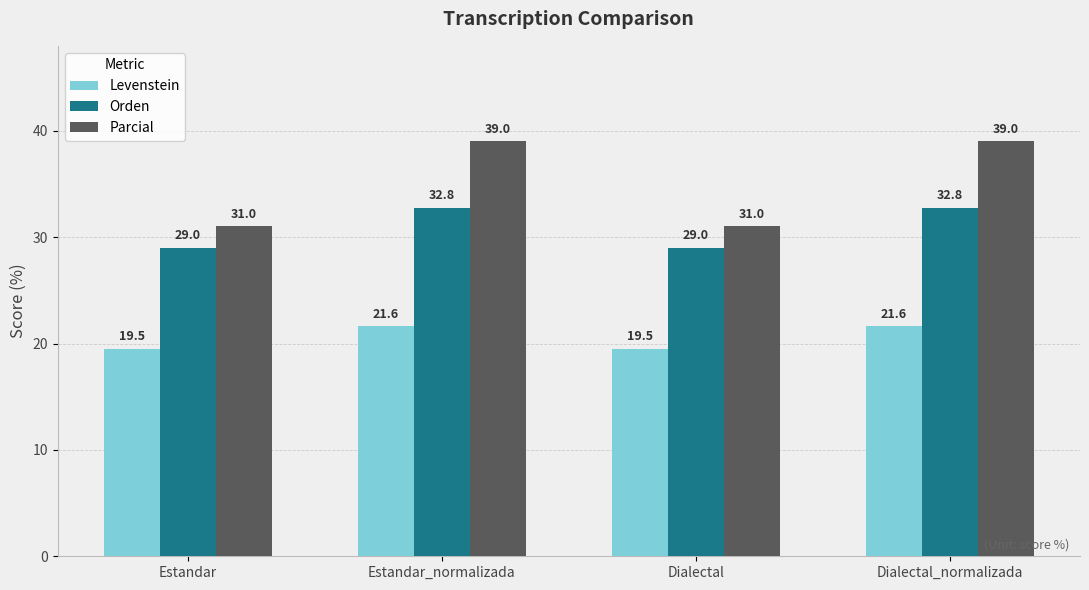

Are the bars grouped side by side (vs. stacked)?

Yes